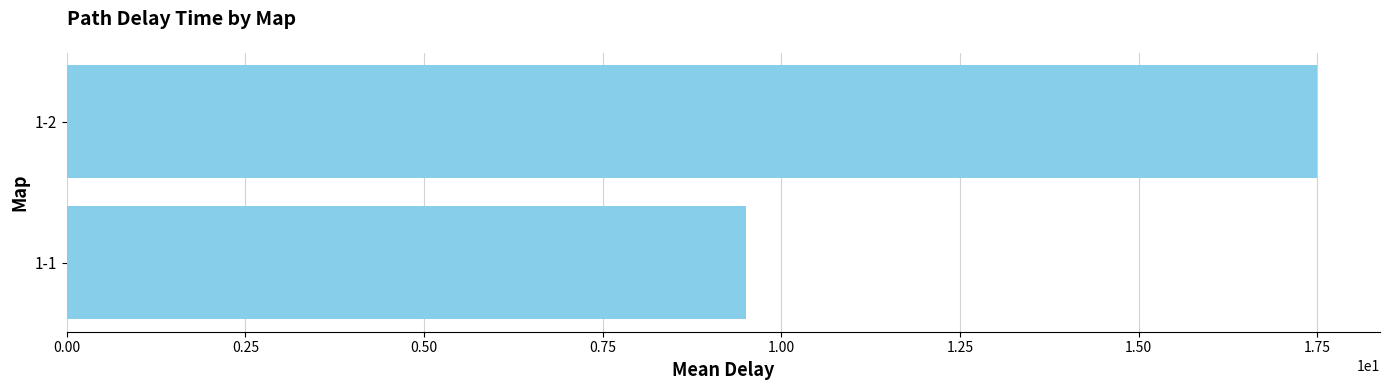

What is the difference between the maximum and minimum values?

8.0